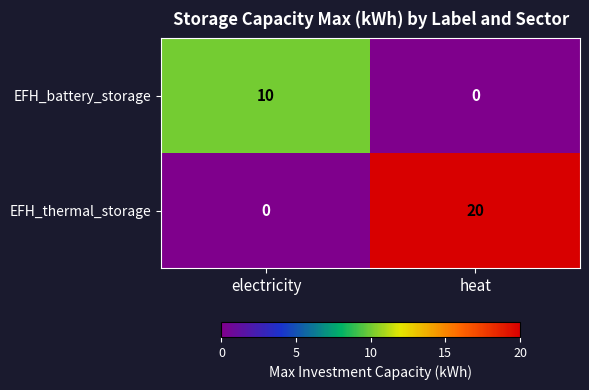

Read the EFH_thermal_storage value at heat, to the nearest 5.

20